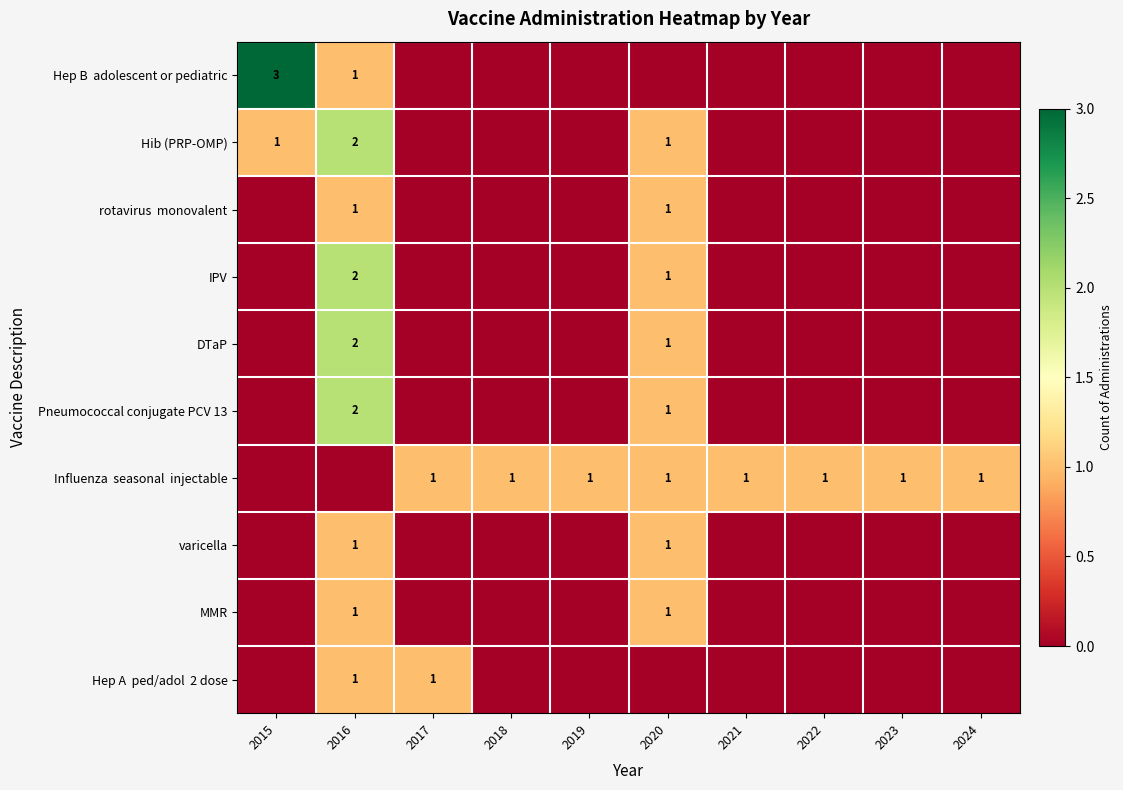

What is the spread (max minus min) of values at 2020?

1